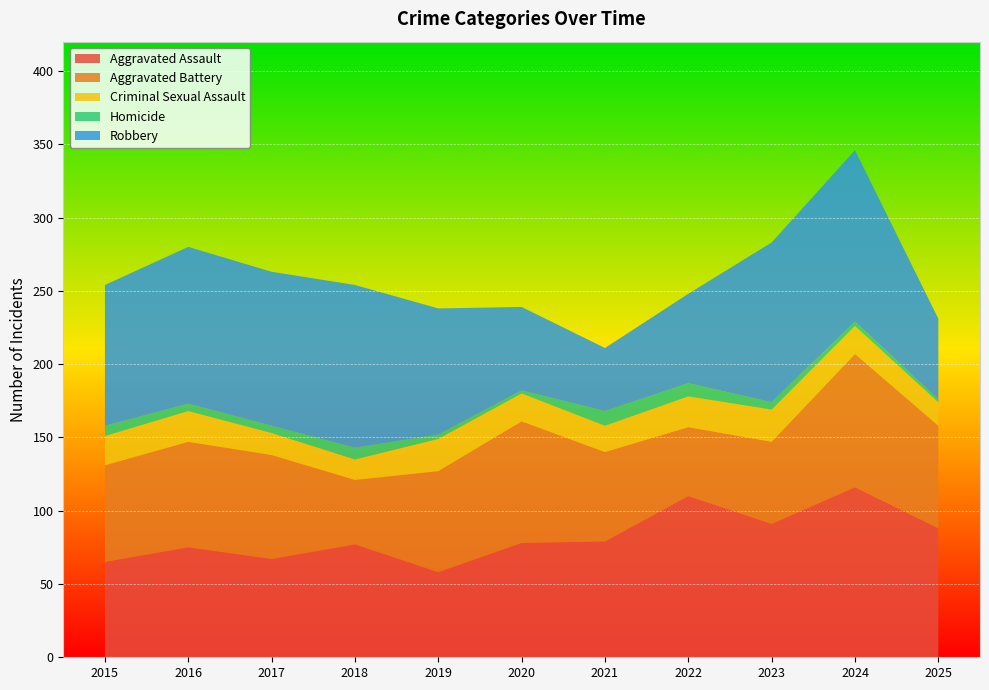

Reading right to left, list all the values displayed in this chart.

Aggravated Assault: 88	116	91	110	79	78	58	77	67	75	65
Aggravated Battery: 70	91	56	47	61	83	69	44	71	72	66
Criminal Sexual Assault: 16	19	22	21	18	19	22	14	15	21	20
Homicide: 2	3	5	9	10	2	3	8	5	5	7
Robbery: 55	117	109	61	43	57	86	111	105	107	96